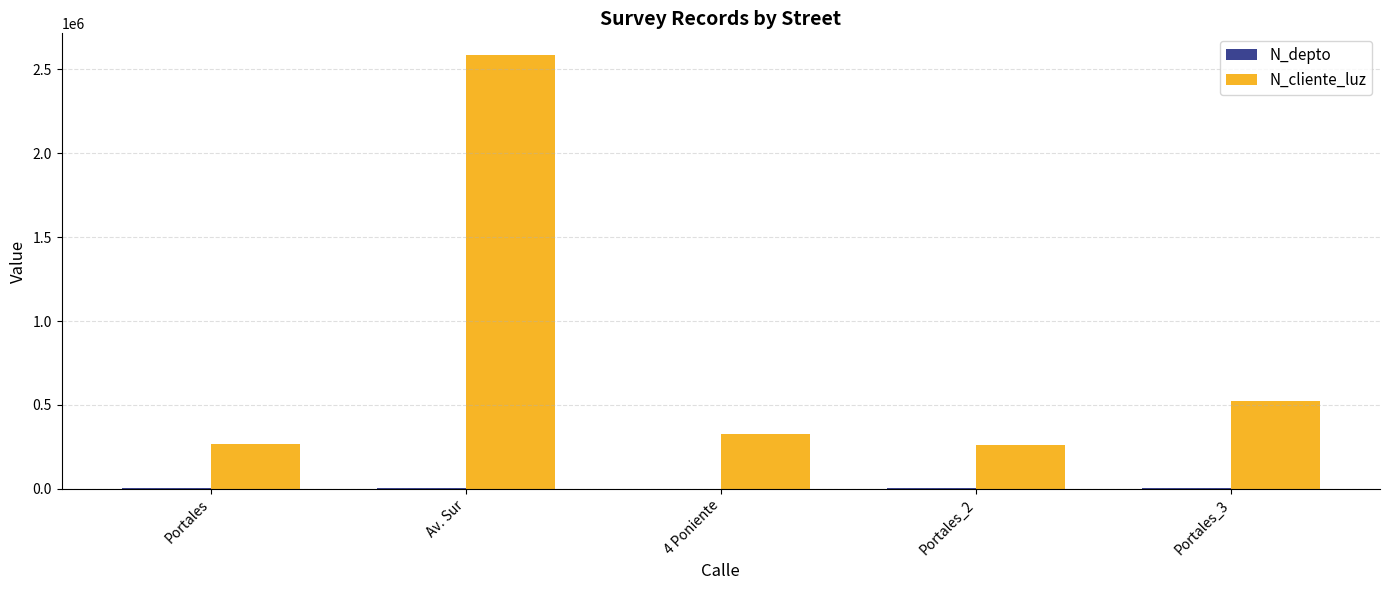

Which series has the largest total across all categories?

N_cliente_luz